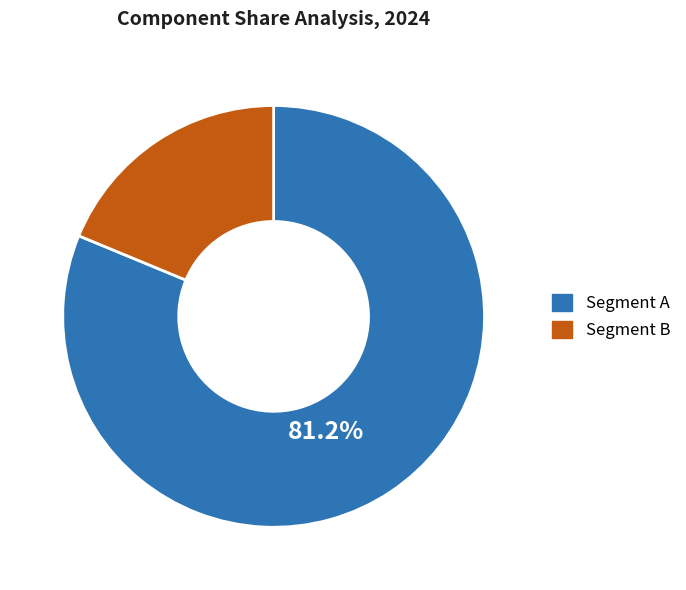

What is the majority slice?

Segment A